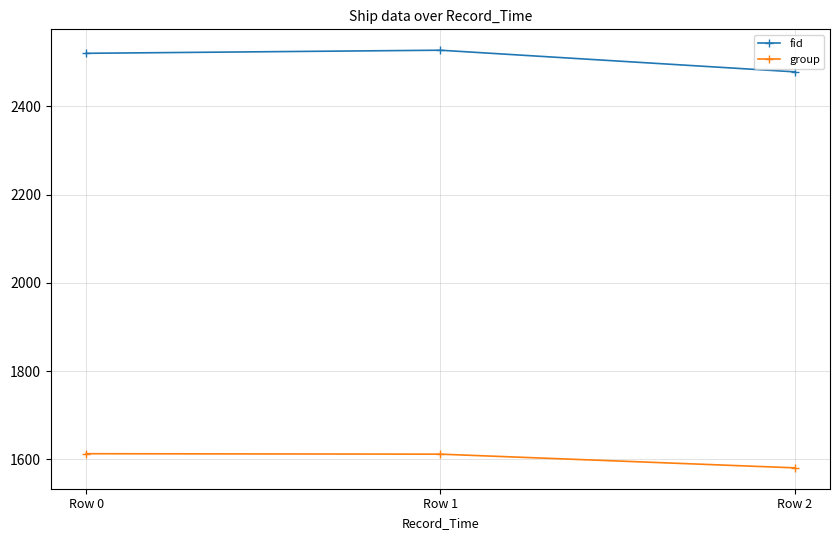

The fid series shows 2527 at Row 1. True or false?

True